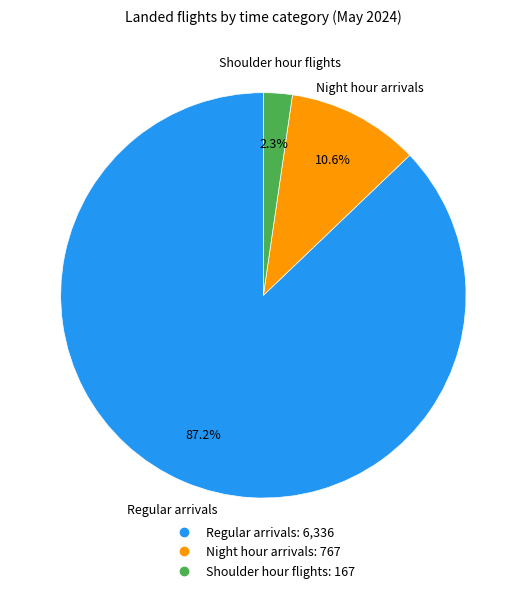

Does Regular arrivals represent more than half of the total?

Yes